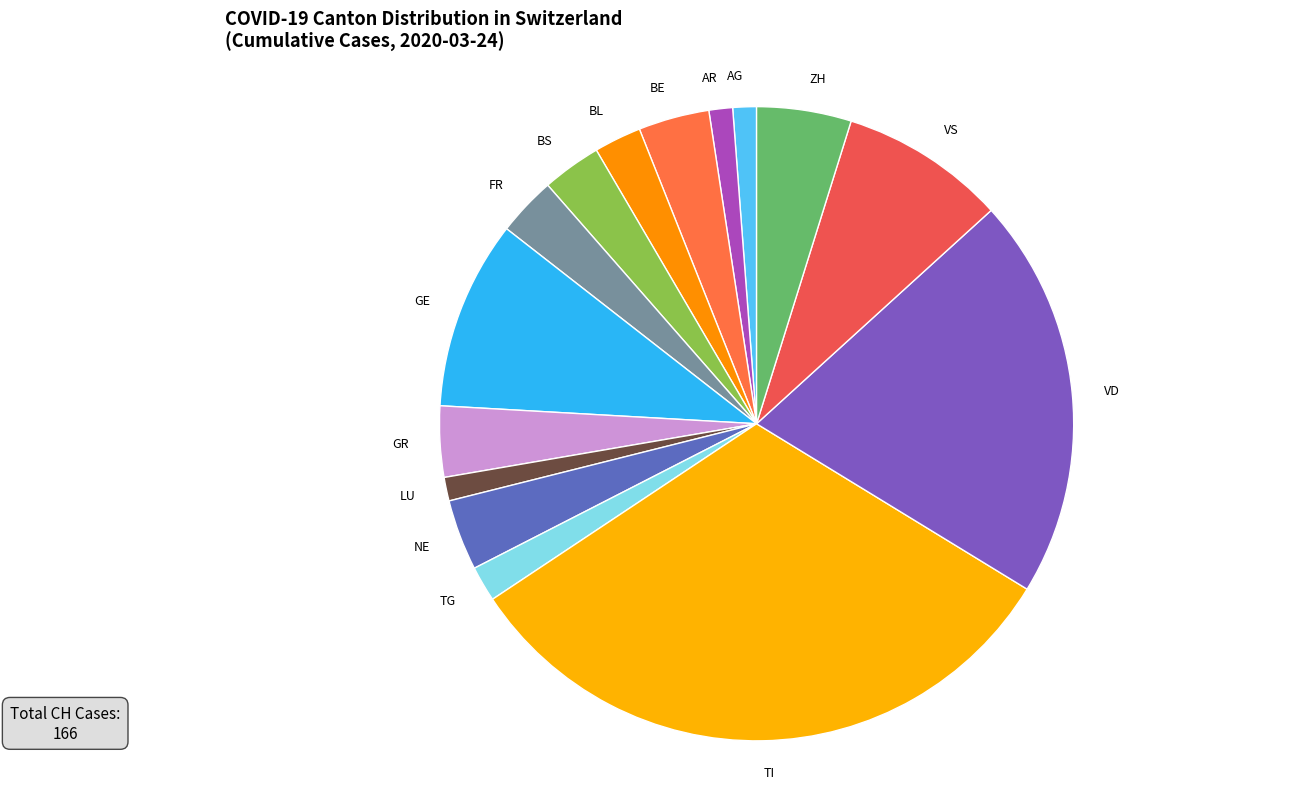

Is the sum of LU and VD greater than half?

No